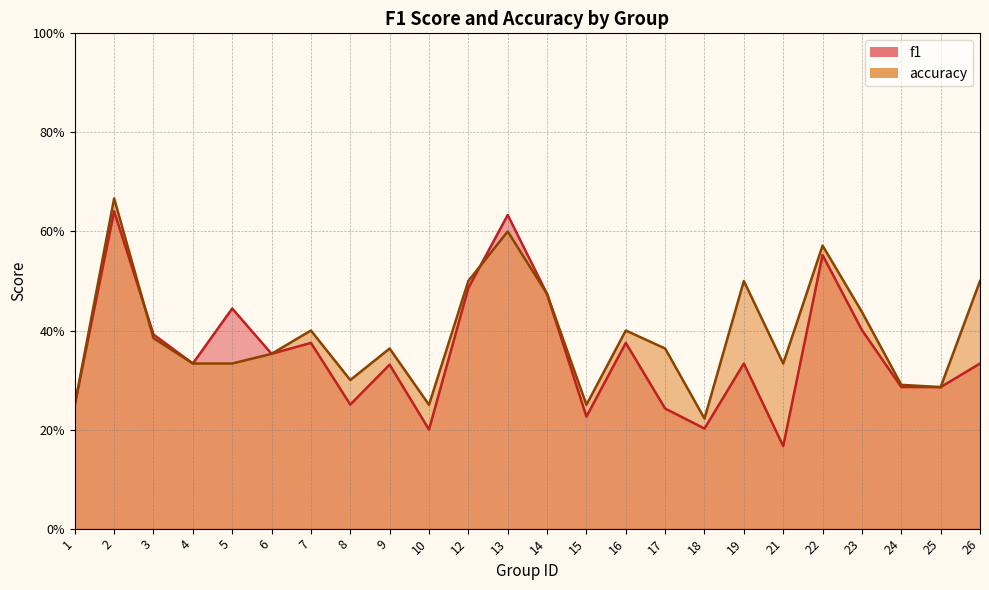

At which category does accuracy reach its first local peak?

2